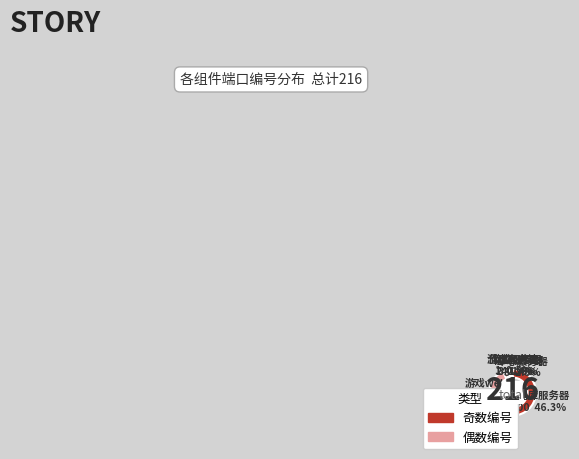

Is it true that 游戏客户端 is 0% of the pie?

True